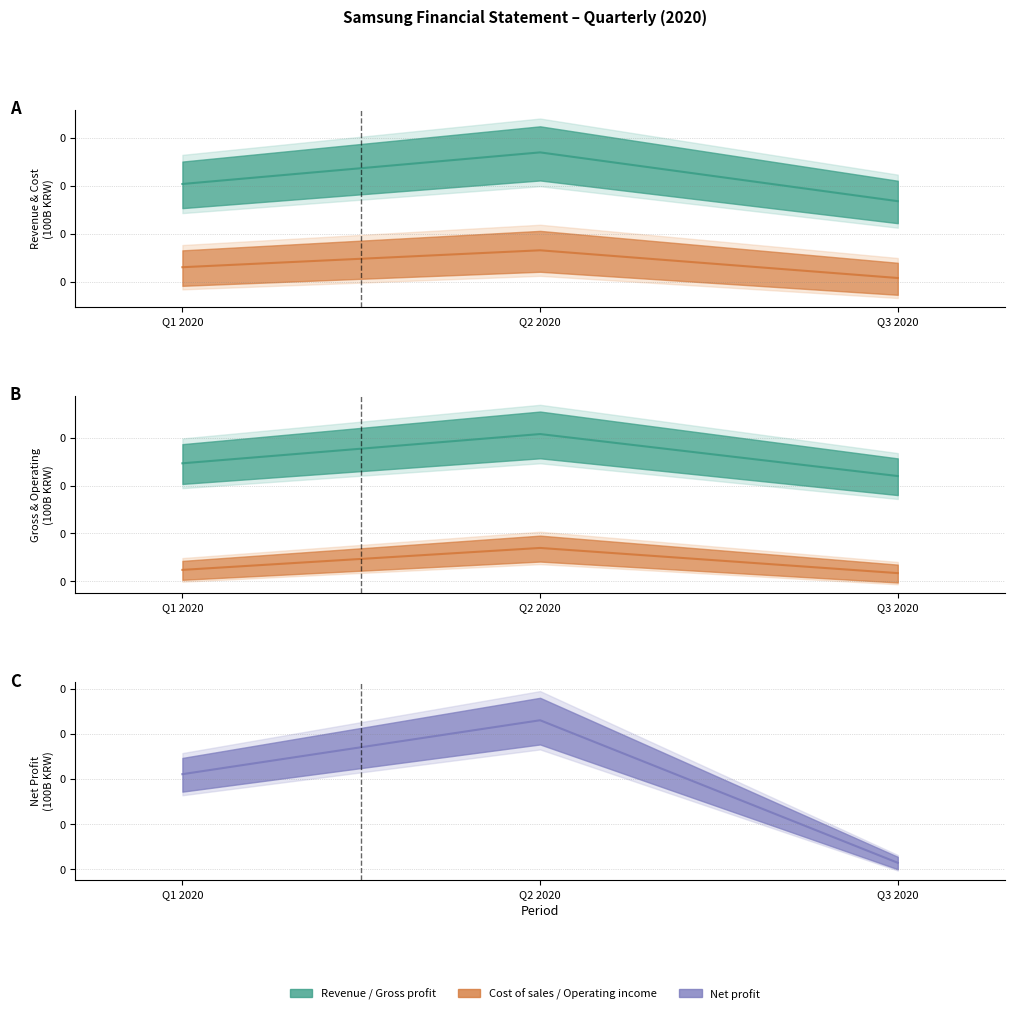

Rank the series at Q1 2020 from highest to lowest value.

Revenue, Cost of sales, Gross profit, Net profit, Operating income